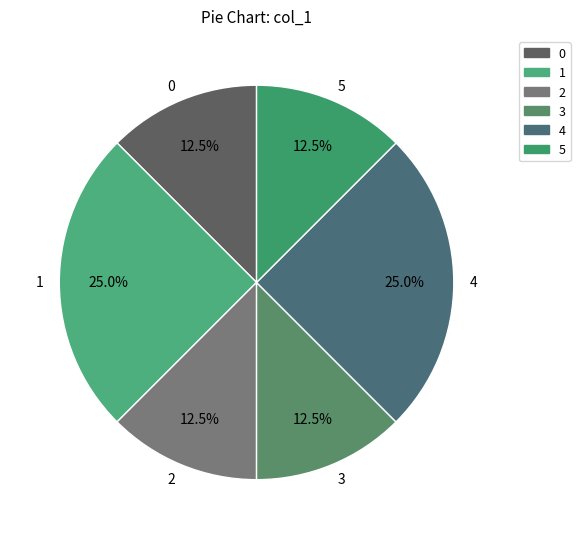

Is 0 the majority of the pie?

No